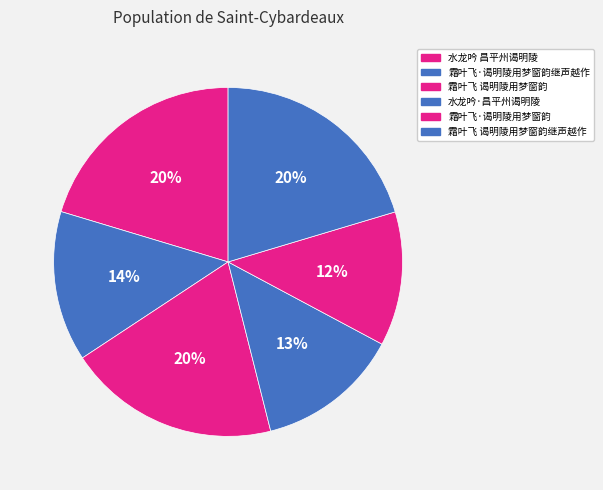

To the nearest percent, what percentage of the pie is 霜叶飞·谒明陵用梦窗韵继声越作?

14%